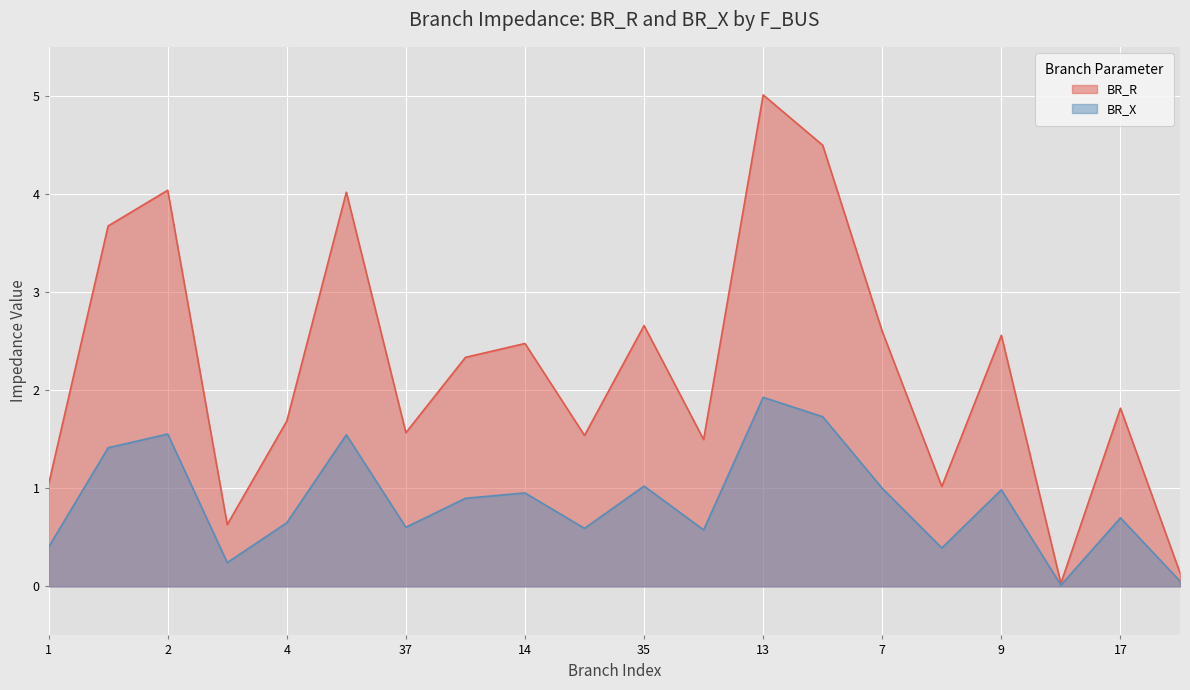

The value of BR_X at 3 is 0.2. True or false?

True